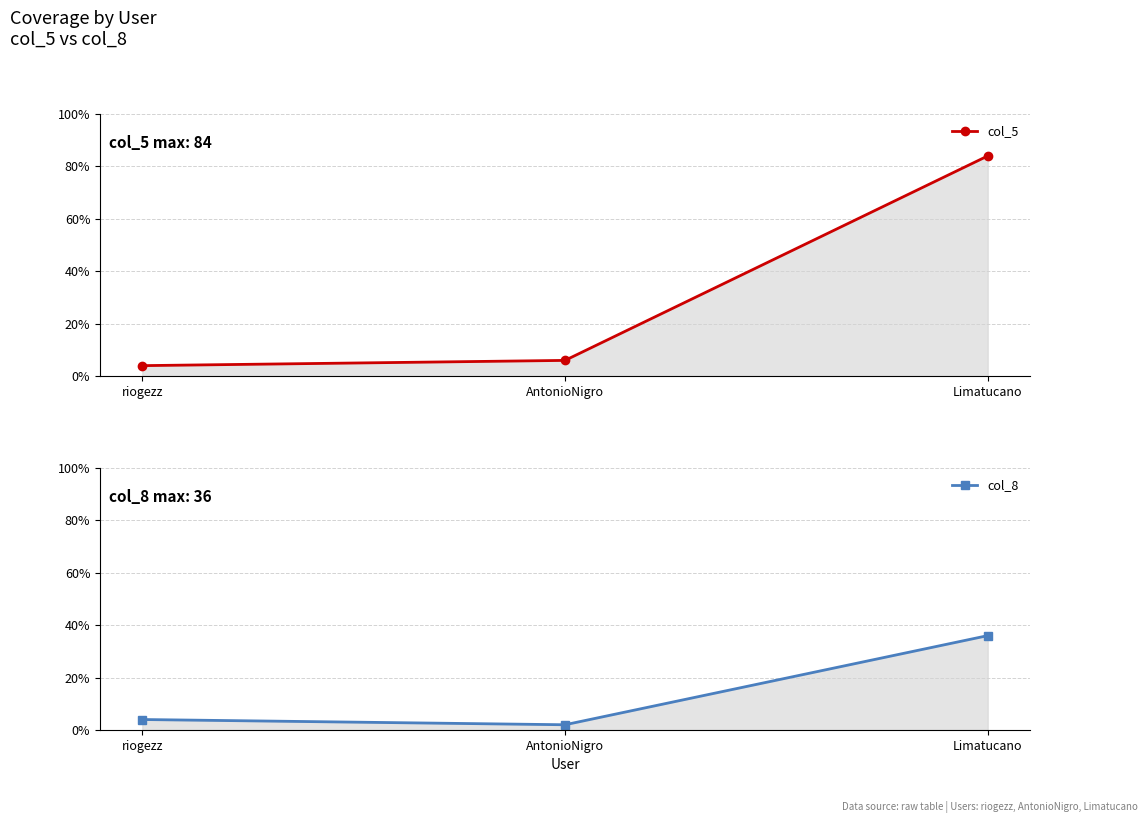

Rank the series by their maximum value, from highest to lowest.

col_5, col_8